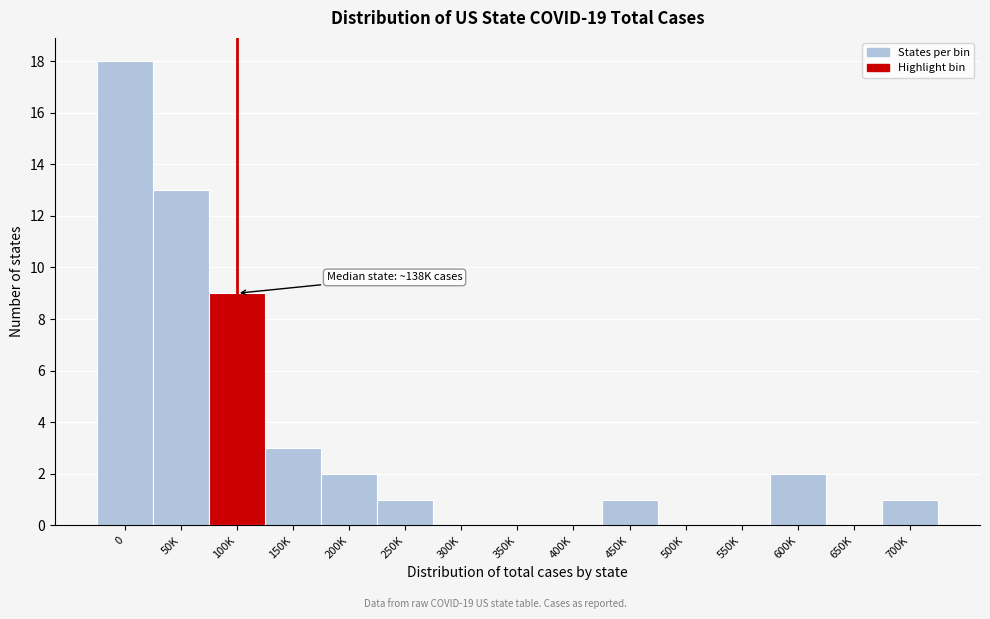

Reading right to left, transcribe all the data shown in this chart.

700K=1	650K=0	600K=2	550K=0	500K=0	450K=1	400K=0	350K=0	300K=0	250K=1	200K=2	150K=3	100K=9	50K=13	0=18